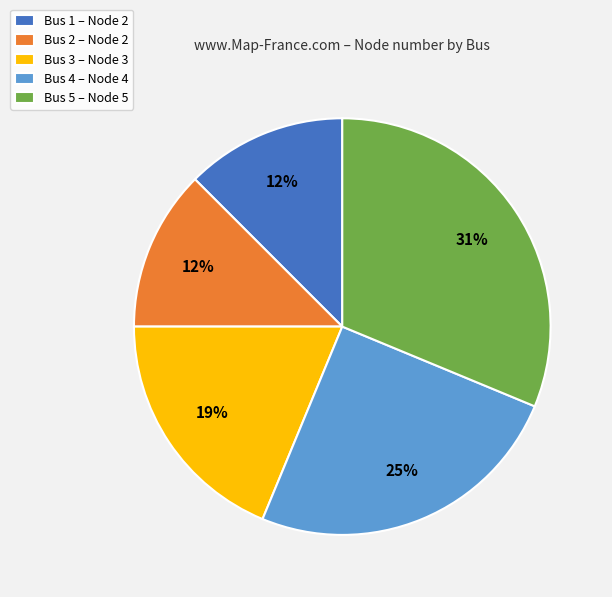

Which slice is the largest?

Bus 5 – Node 5